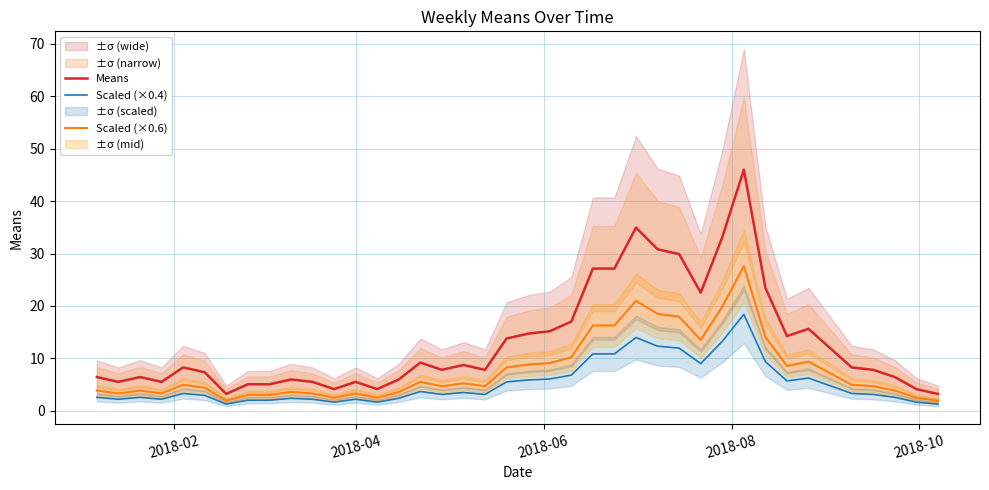

What is the minimum value for Scaled (×0.4)?

1.3